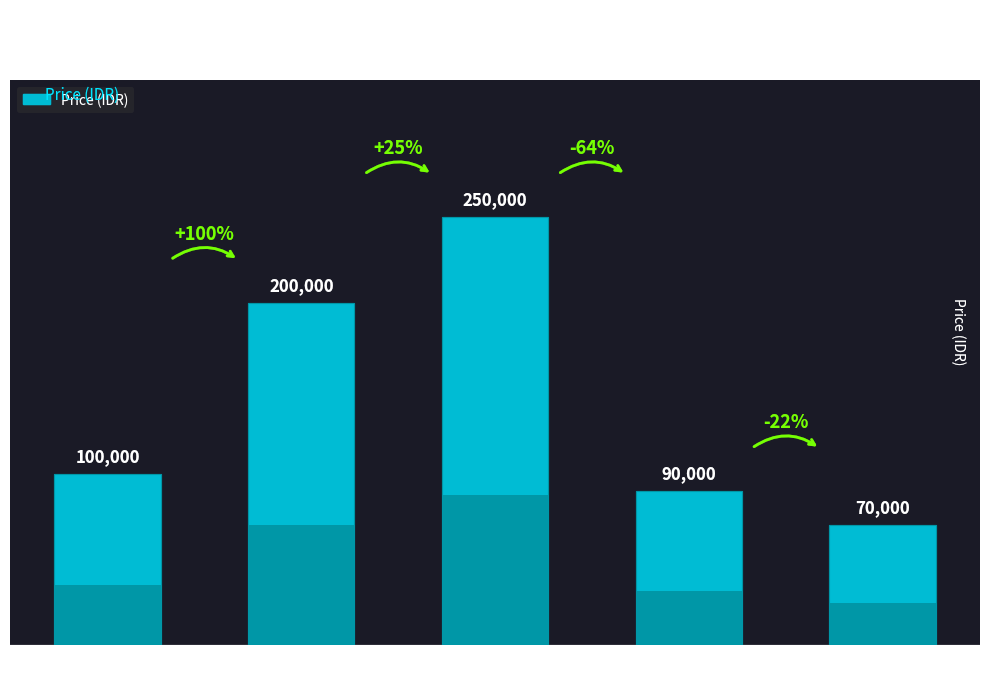

What is the maximum value shown in the chart?

250000